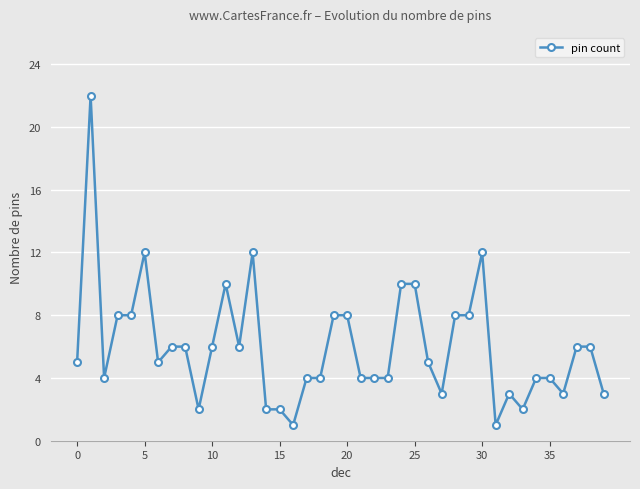

True or false: the data has more than 2 interior local peaks.

True